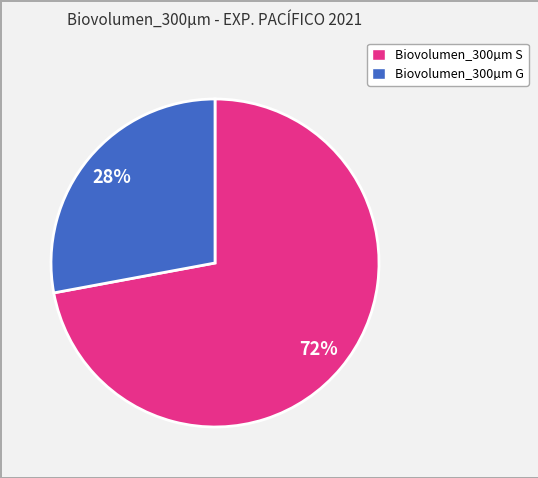

To the nearest percent, what is the difference between the Biovolumen_300µm S and Biovolumen_300µm G slice percentages?

44%